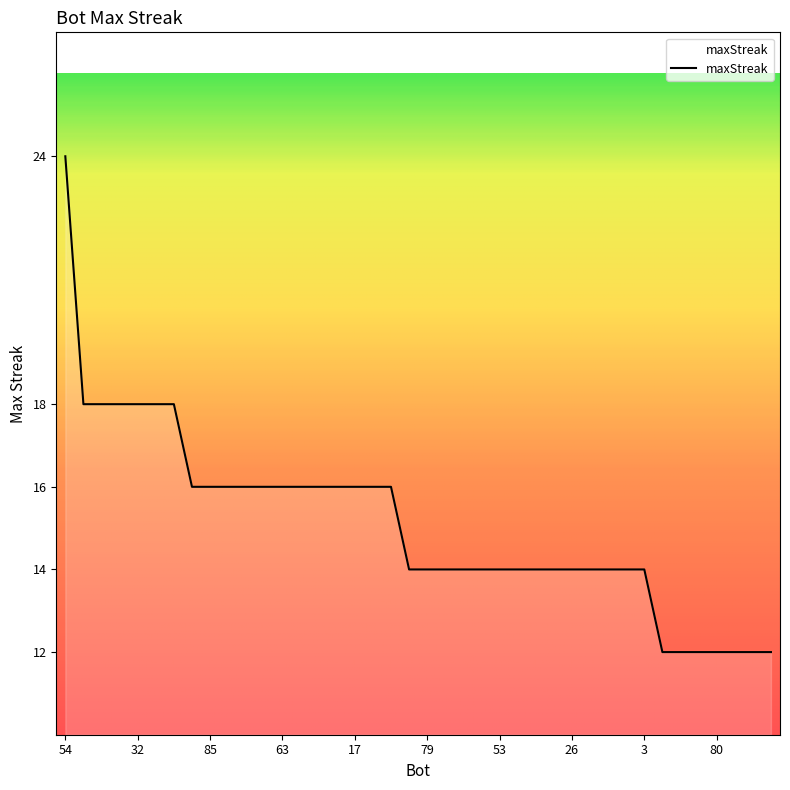

How many series are shown in this chart?

1